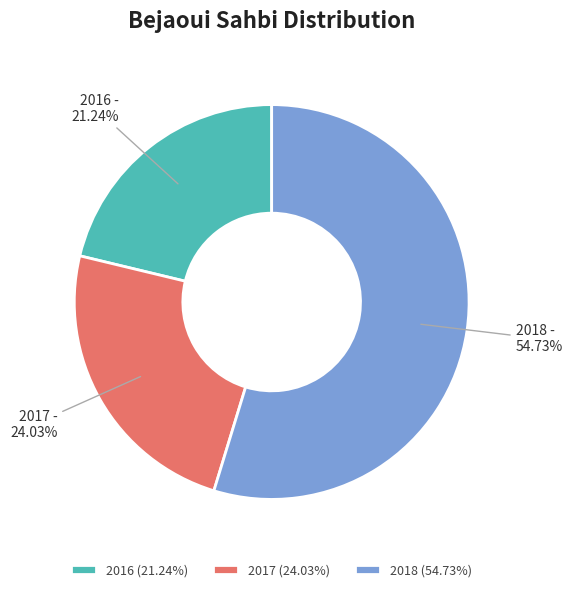

What portion of the pie excludes 2016?

78.8%